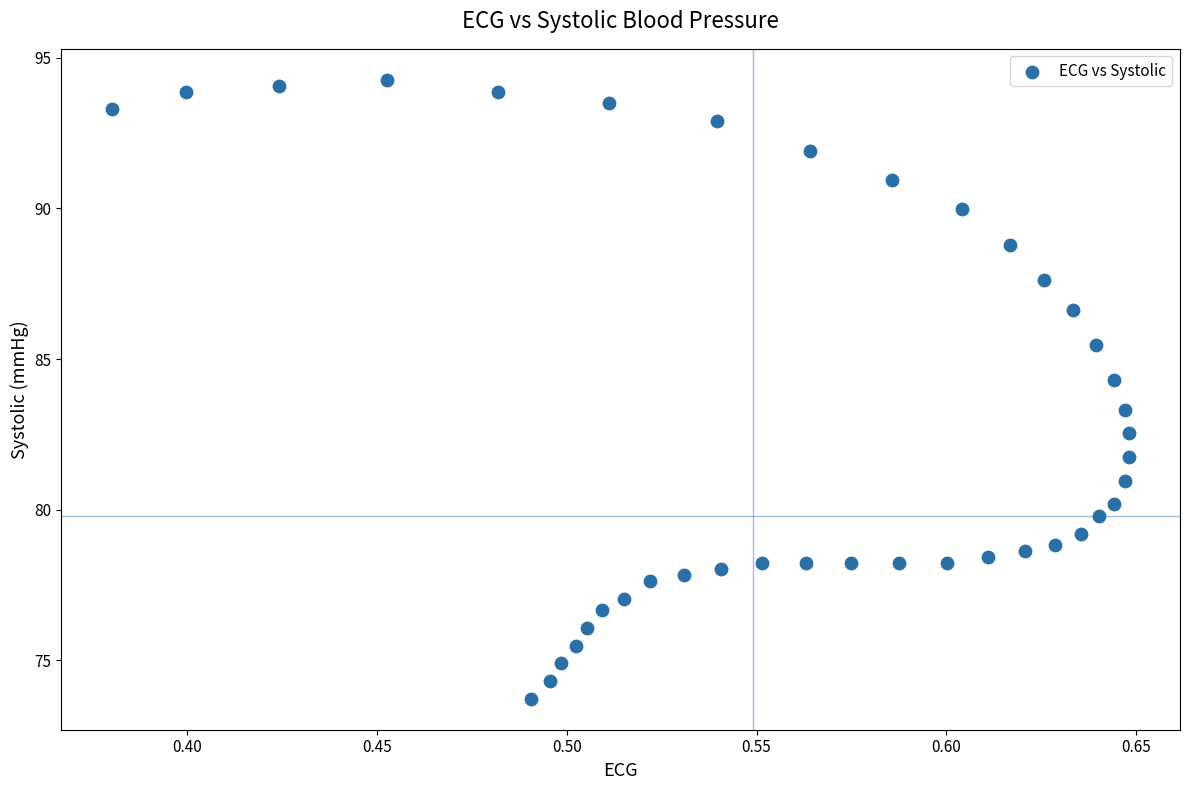

What is the range of Y values (max minus min)?

20.5